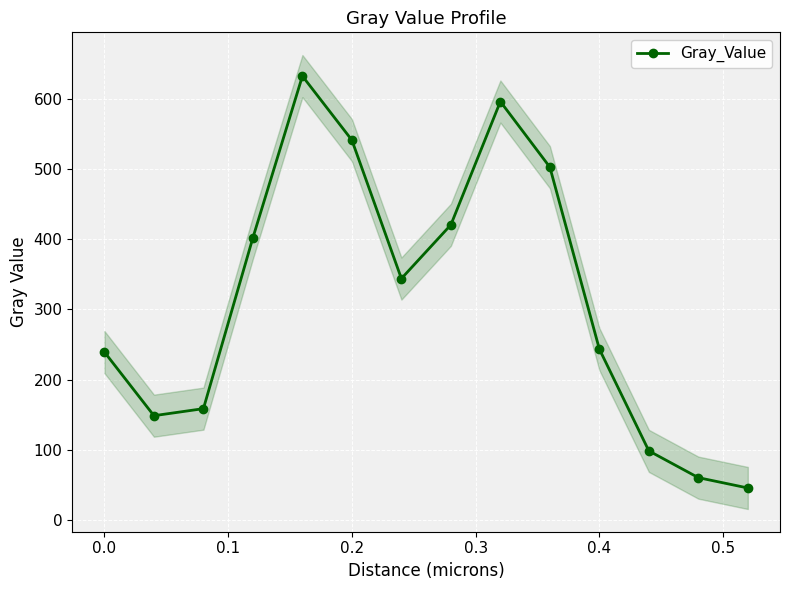

Reading left to right, list all the values displayed in this chart.

239.2	148.5	158.6	402.3	632.7	541.4	344.0	420.7	596.4	502.9	243.5	98.4	60.2	45.5